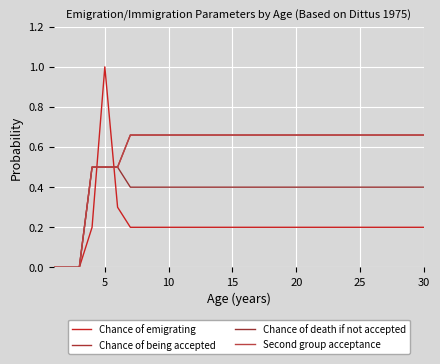

Does the chart have visible grid lines?

Yes